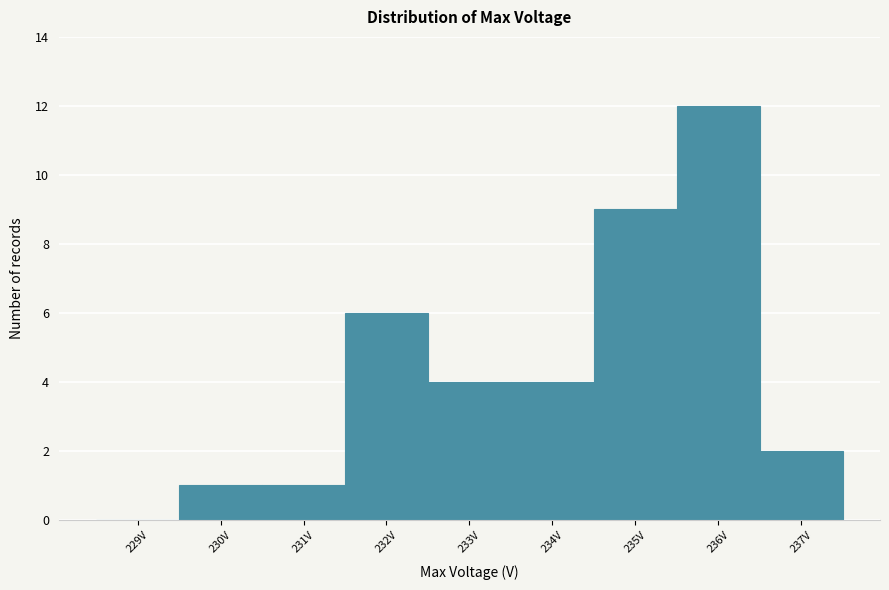

Reading left to right, what are all the values shown in this chart?

229V=0	230V=1	231V=1	232V=6	233V=4	234V=4	235V=9	236V=12	237V=2